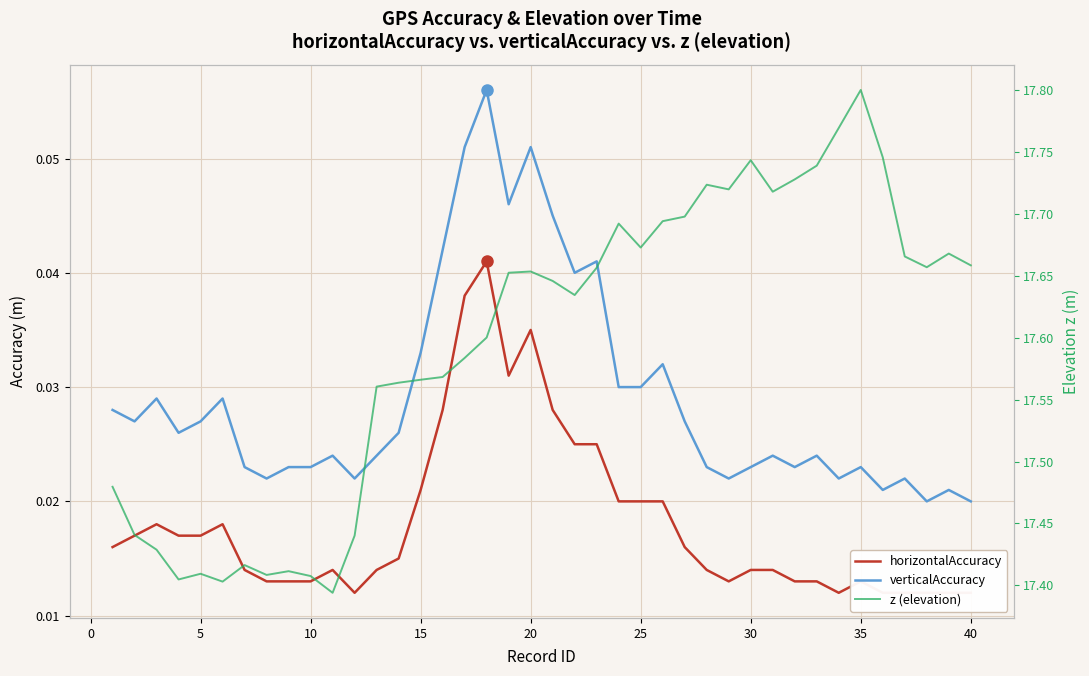

What is the difference between the maximum and second lowest values in the z (elevation) series?

0.4